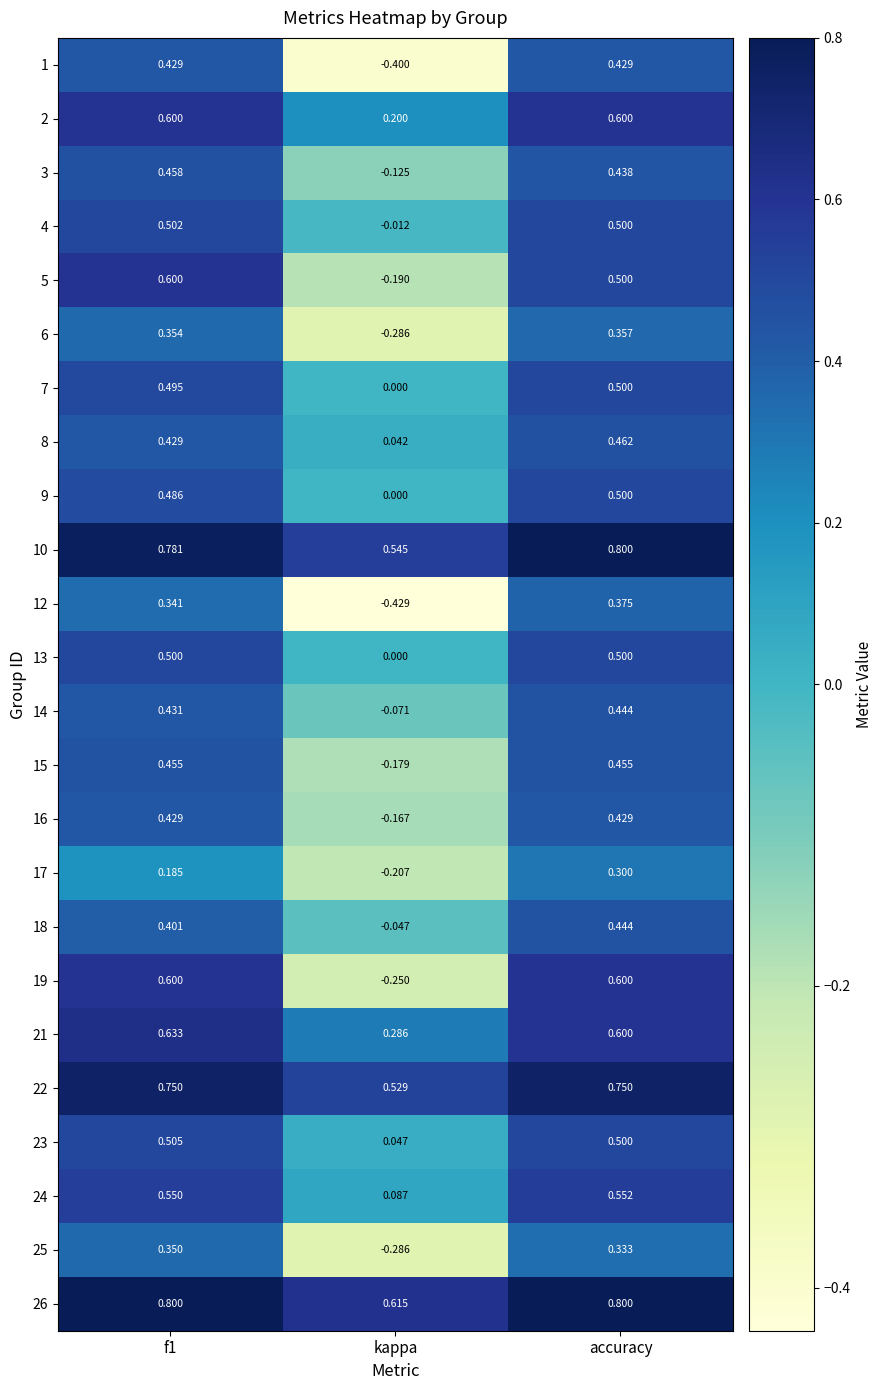

At which label is 2 closest to 0?

kappa